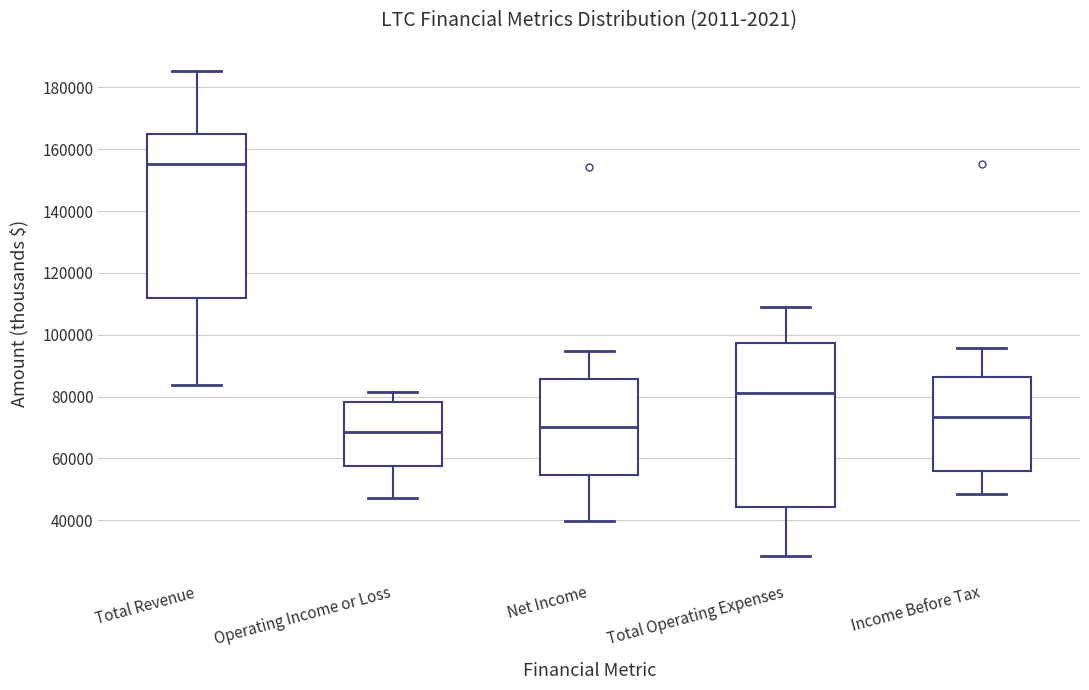

Which box's median line is the highest?

Total Revenue